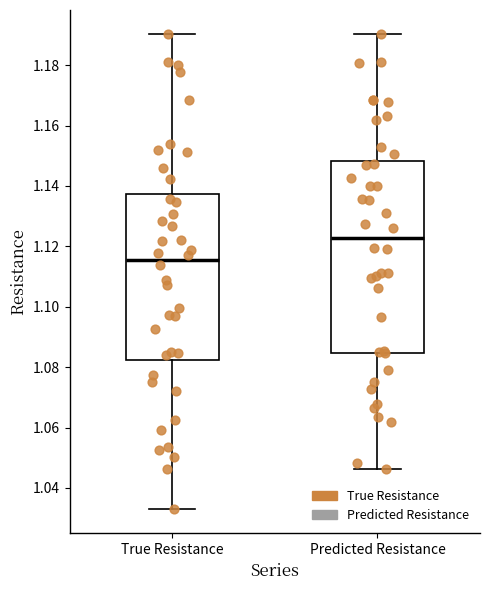

Which box has the lowest median line?

True Resistance